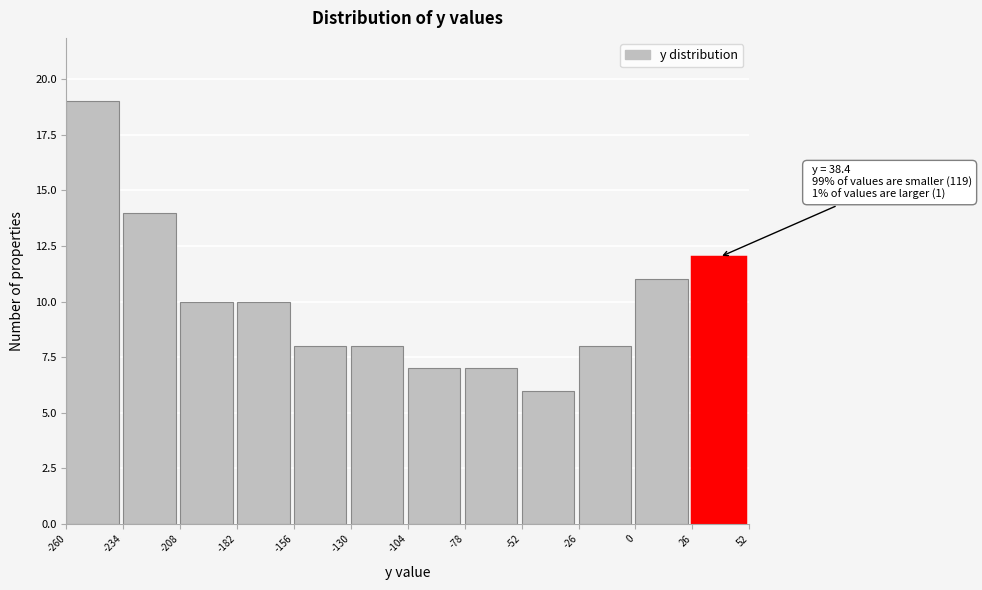

Over which range of the x-axis is the bar tallest?

-260 to -234